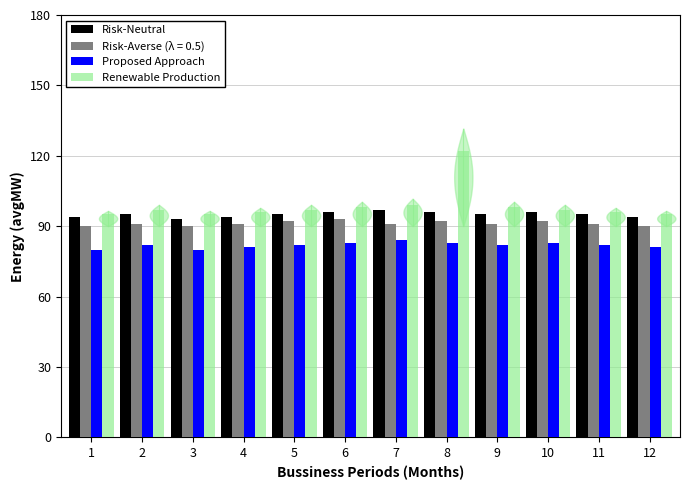

What is the maximum value for Renewable Production?

122